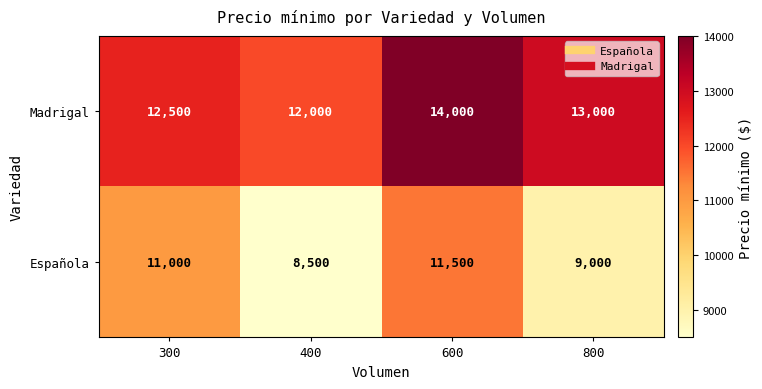

What is the difference between the highest and lowest values at 800?

4000